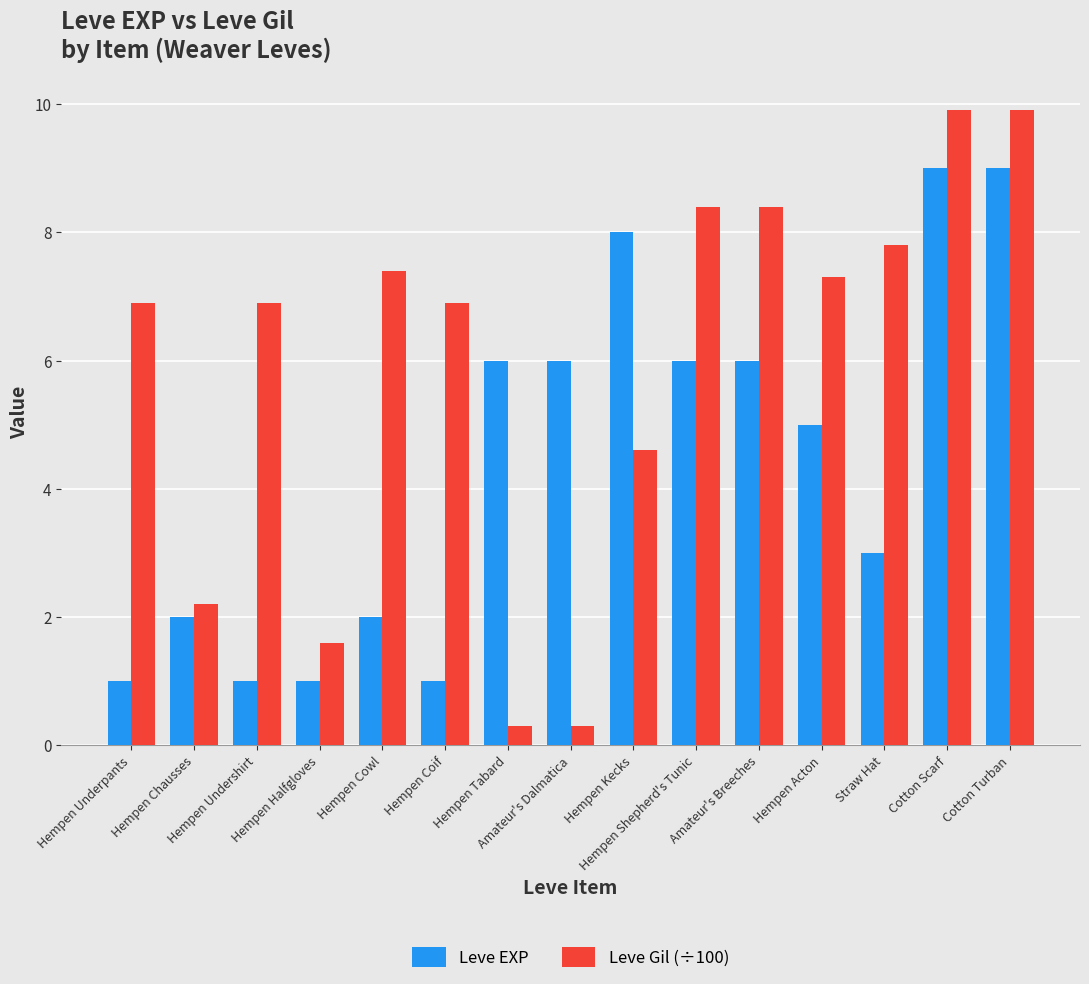

What is the label of the 12th bar from the right?

Hempen Halfgloves